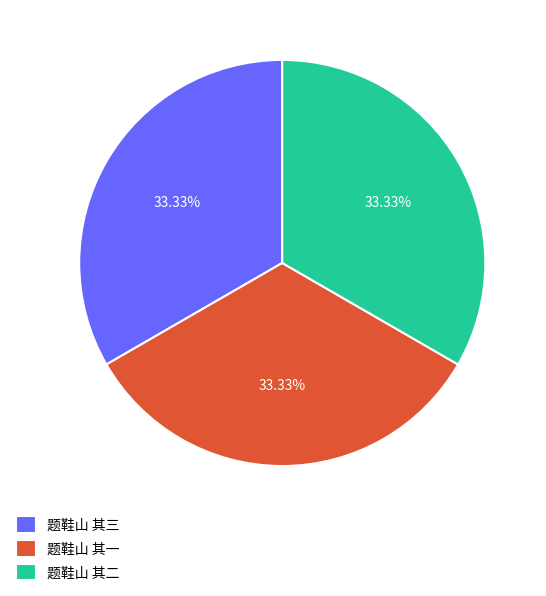

How many segments does this pie chart have?

3